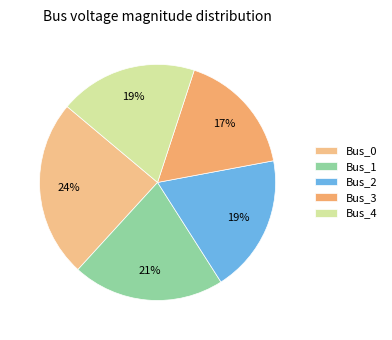

Count the number of slices in the pie.

5